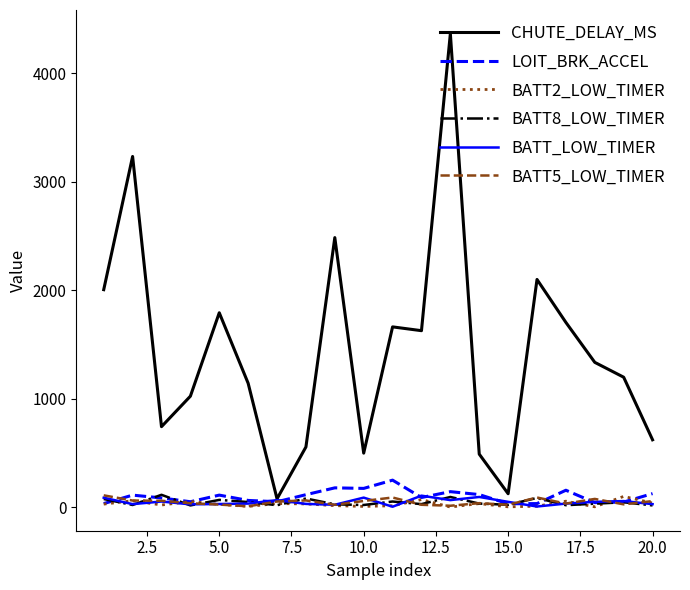

Which series has the largest range (max minus min)?

CHUTE_DELAY_MS